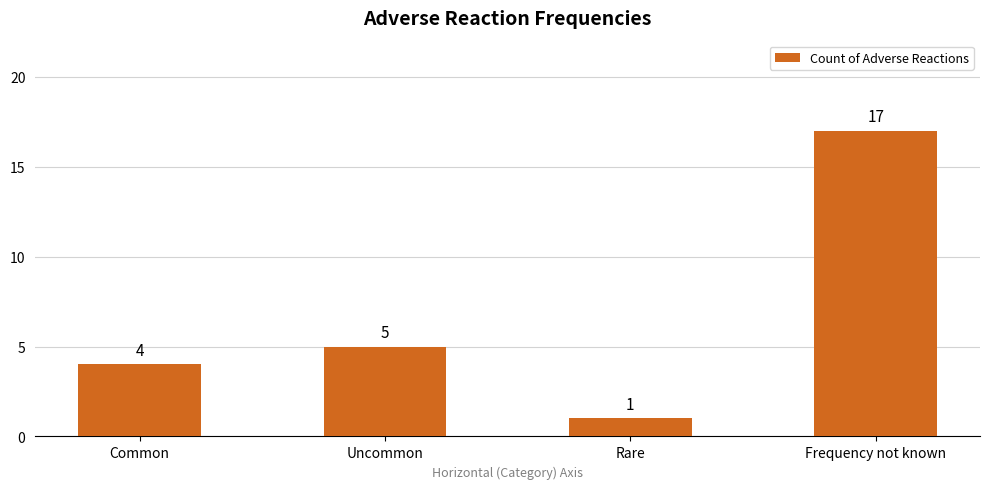

What is the sum of all values?

27